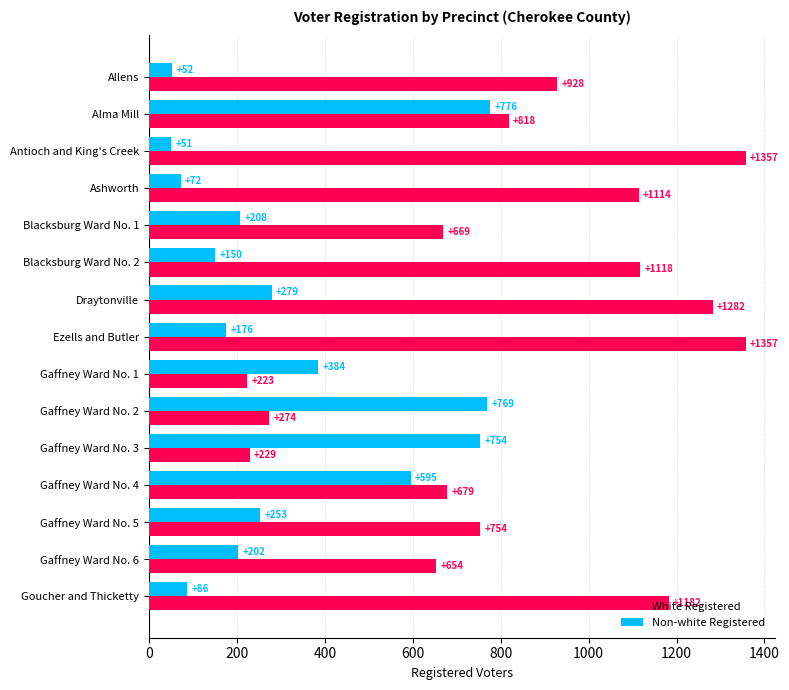

What is the spread (max minus min) of values at Gaffney Ward No. 2?

495